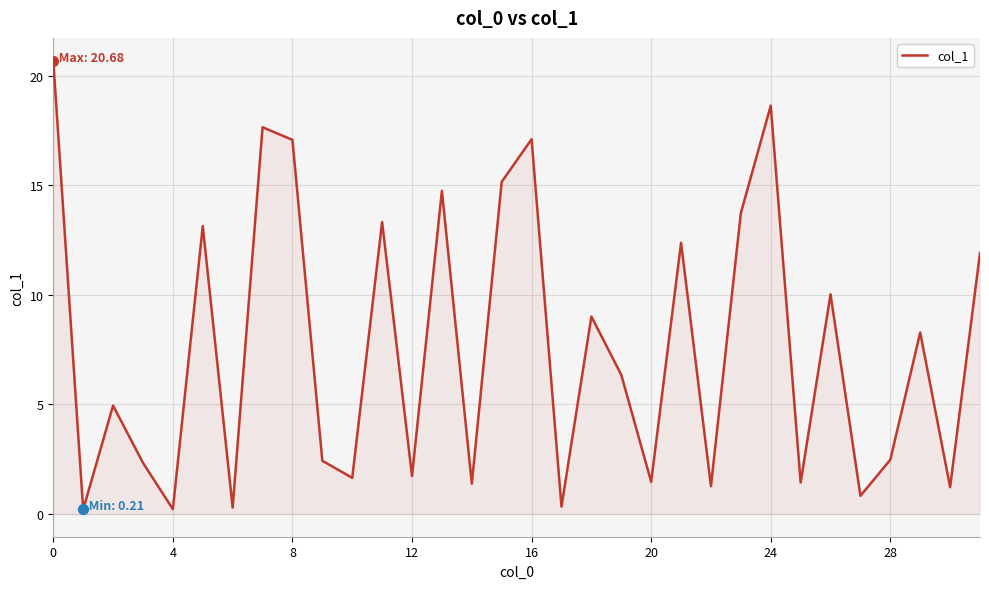

What is the maximum value shown in the chart?

20.7